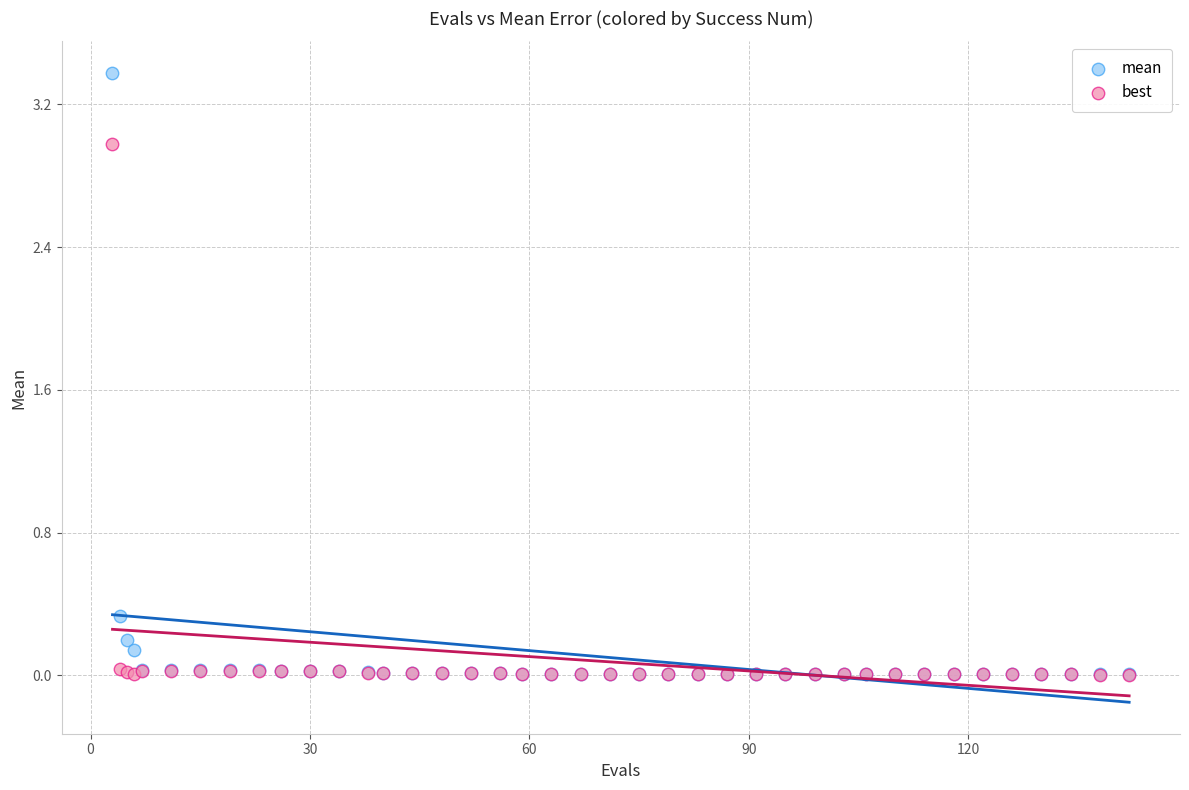

Across all series, what Y value is closest to 1?

0.3